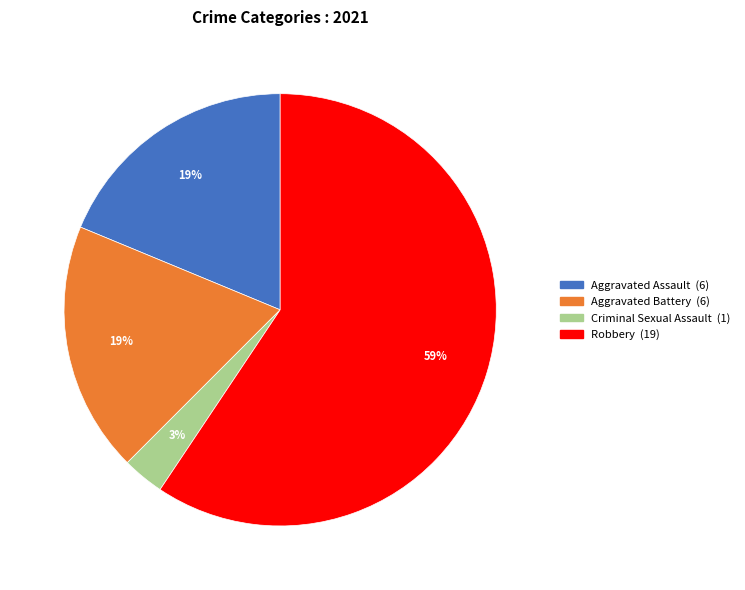

The Aggravated Assault slice represents 6% of the pie. True or false?

False